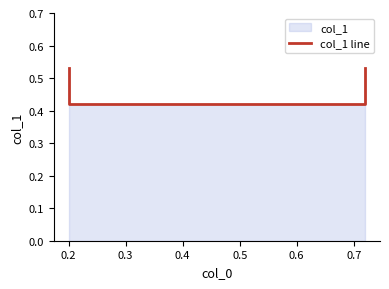

What is the value of the 4th point from the left?

0.5